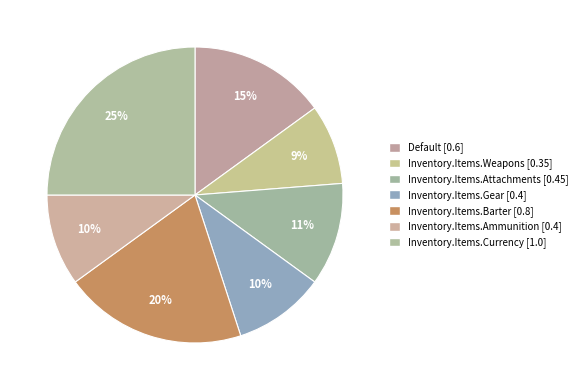

Count the number of slices in the pie.

7